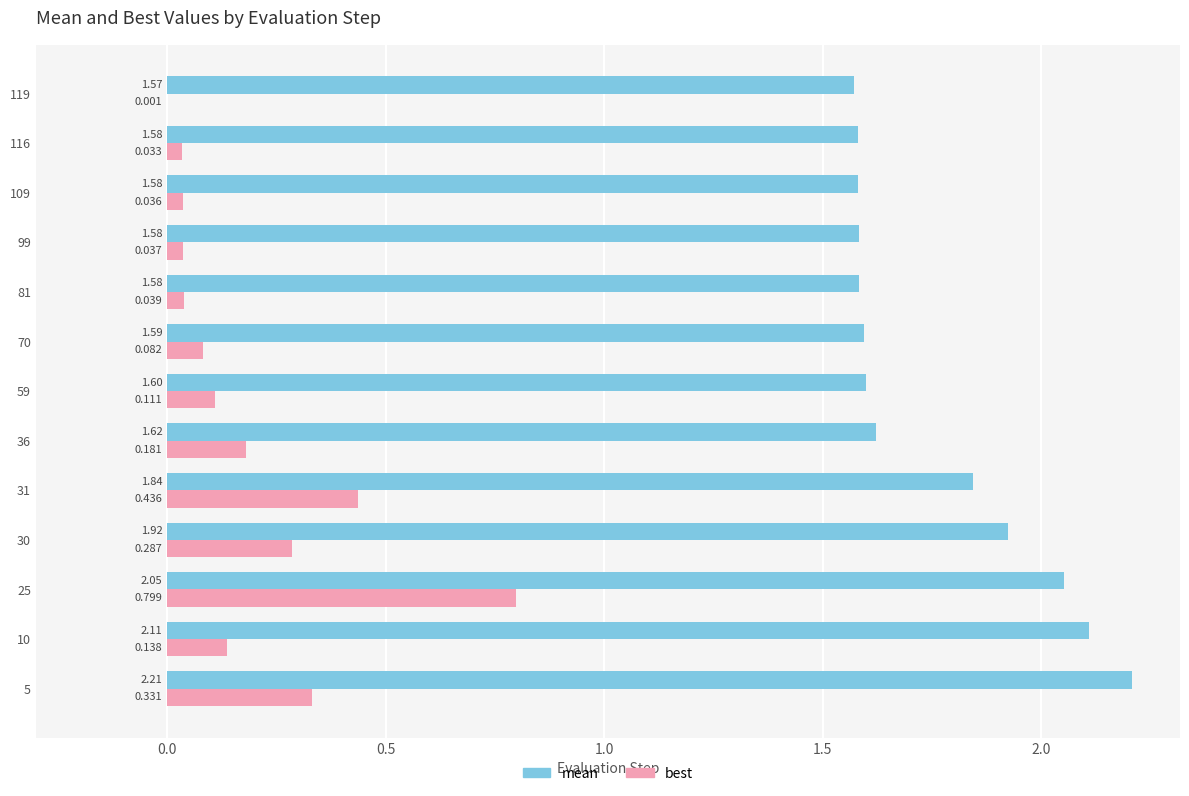

Between 10 and 70, which series saw the biggest shift?

mean